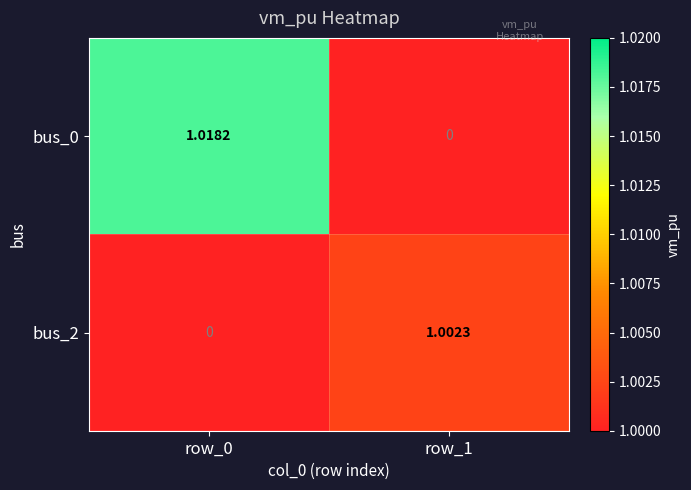

Count the number of data series in this chart.

2